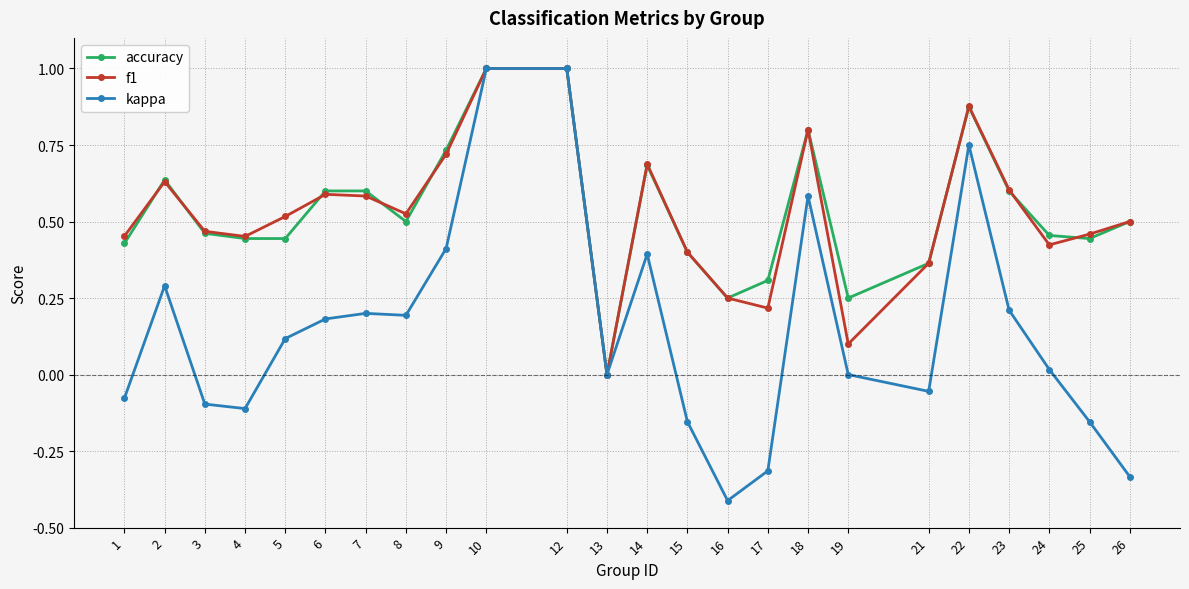

Where is the first local minimum for f1?

4